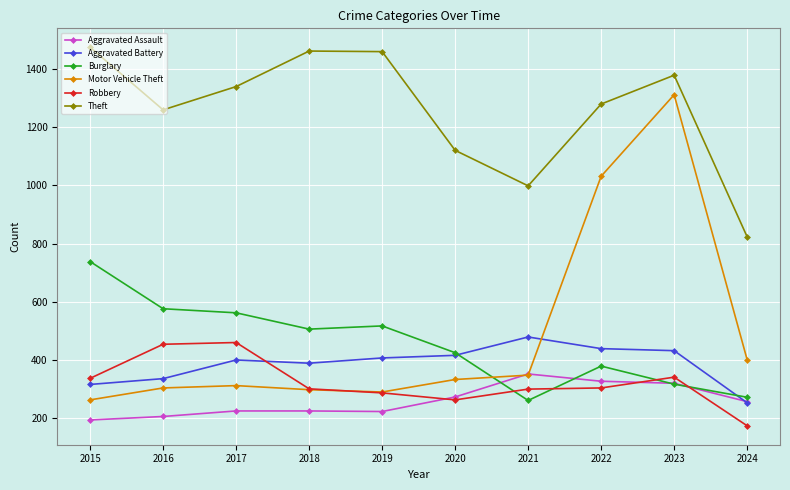

In Motor Vehicle Theft, how many points are lower than both neighbors (excluding endpoints)?

1